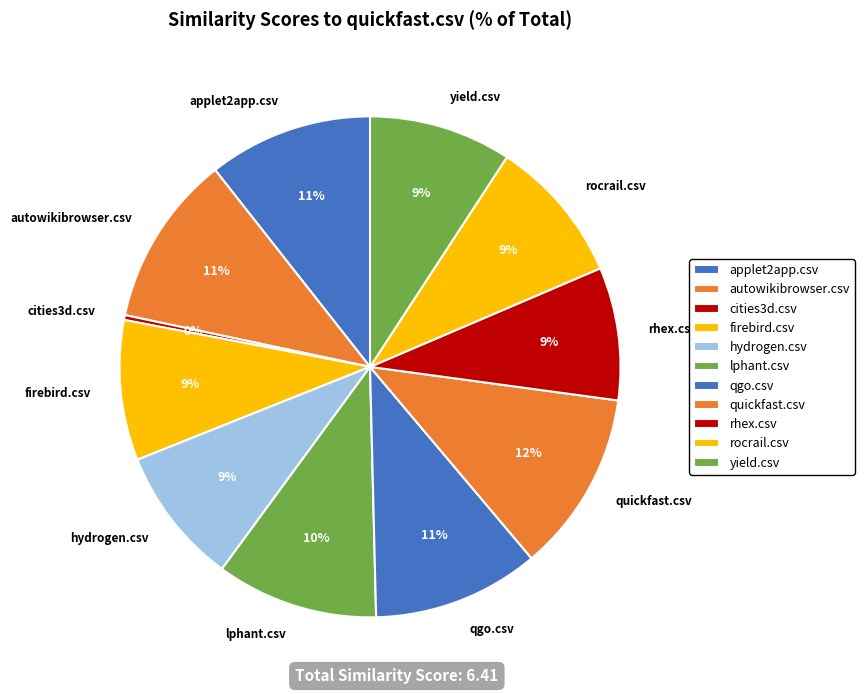

Which has a higher value, yield.csv or quickfast.csv?

quickfast.csv